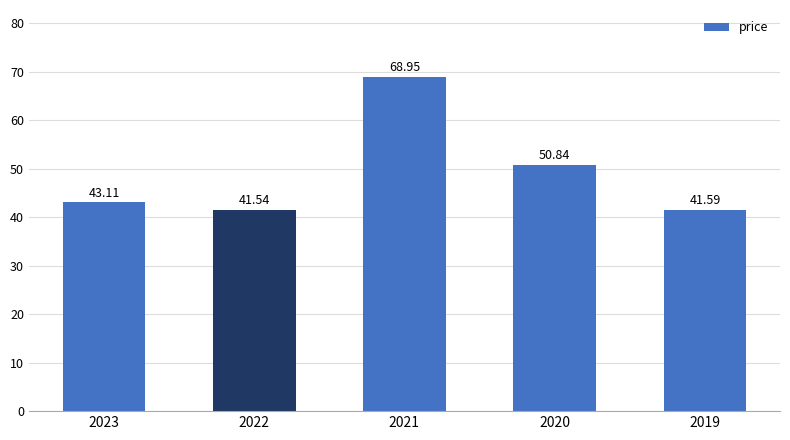

What is the maximum value shown in the chart?

69.0